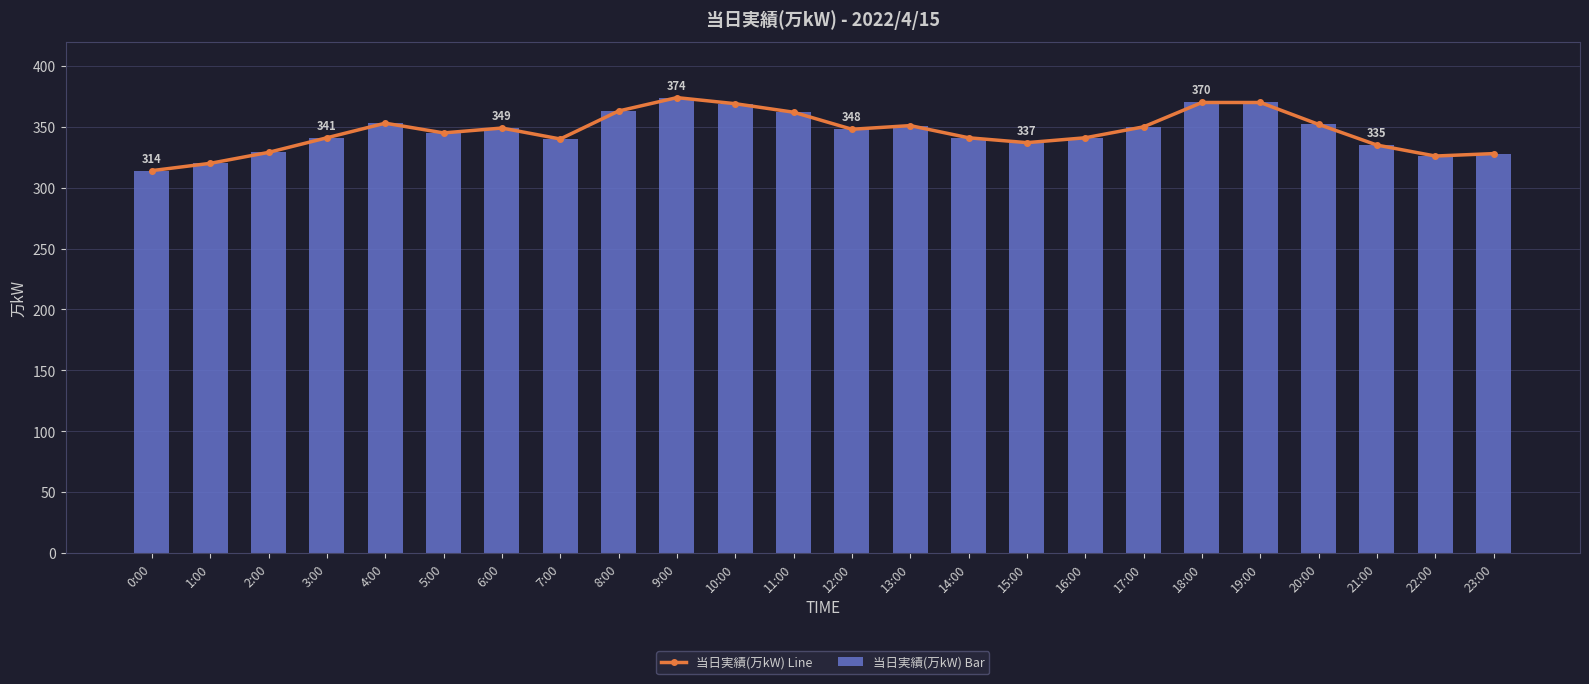

Rank the categories by 当日実績(万kW) Line value from highest to lowest.

9:00, 18:00, 19:00, 10:00, 8:00, 11:00, 4:00, 20:00, 13:00, 17:00, 6:00, 12:00, 5:00, 3:00, 14:00, 16:00, 7:00, 15:00, 21:00, 2:00, 23:00, 22:00, 1:00, 0:00